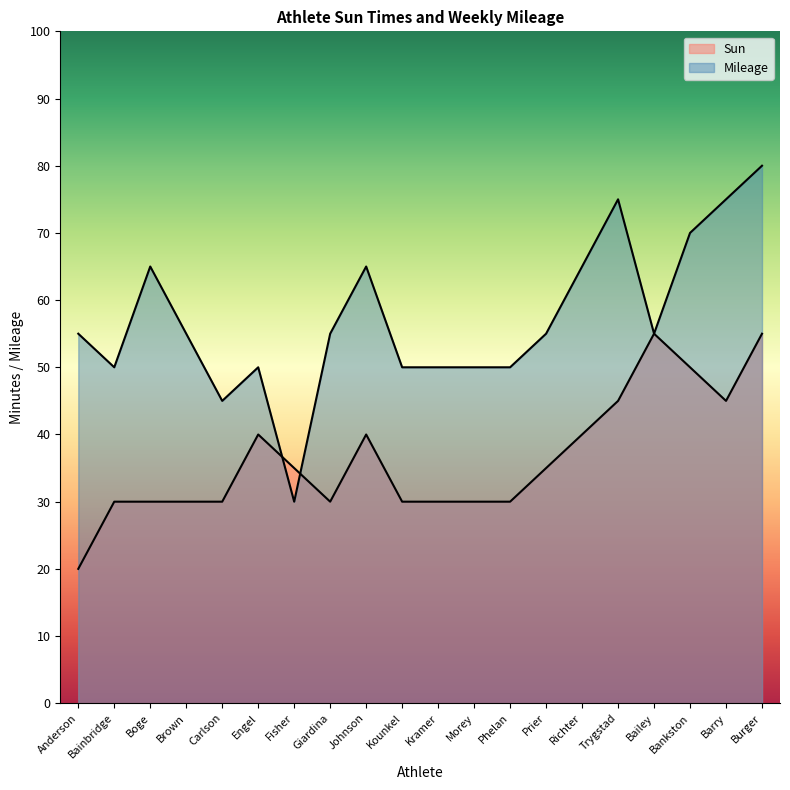

What is the maximum value for Sun?

55